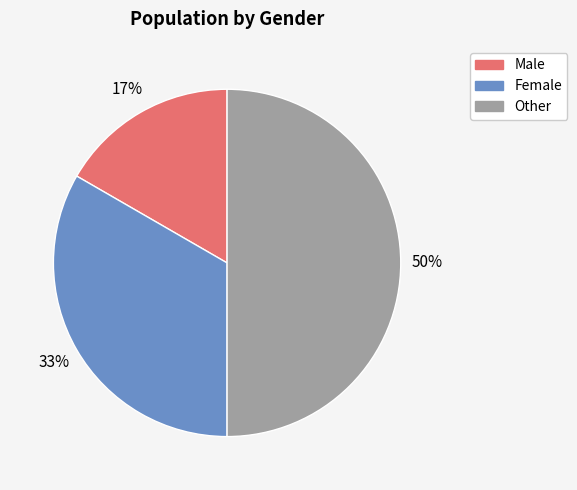

Count the number of slices in the pie.

3